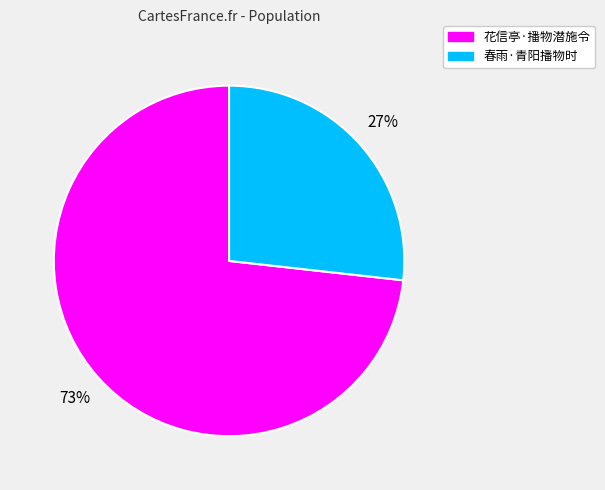

Is there any slice that represents more than half of the pie?

Yes